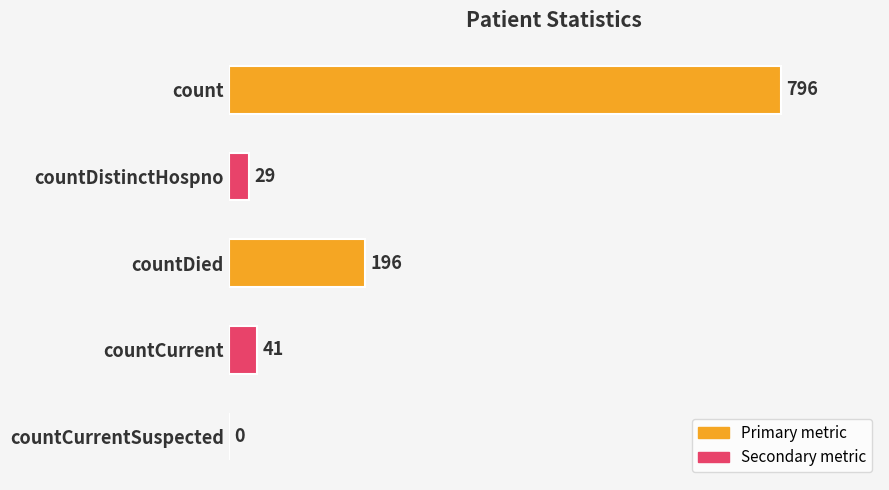

What is the average value?

212